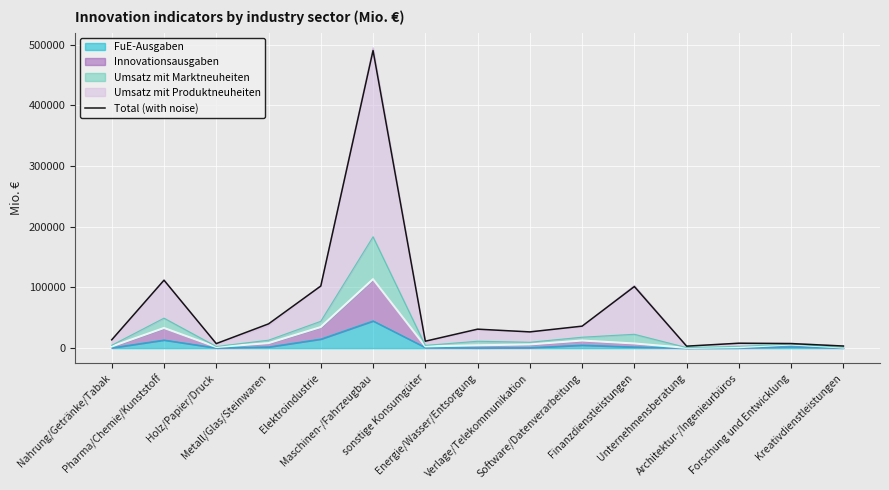

At which category does the data reach its first local valley?

Holz/Papier/Druck